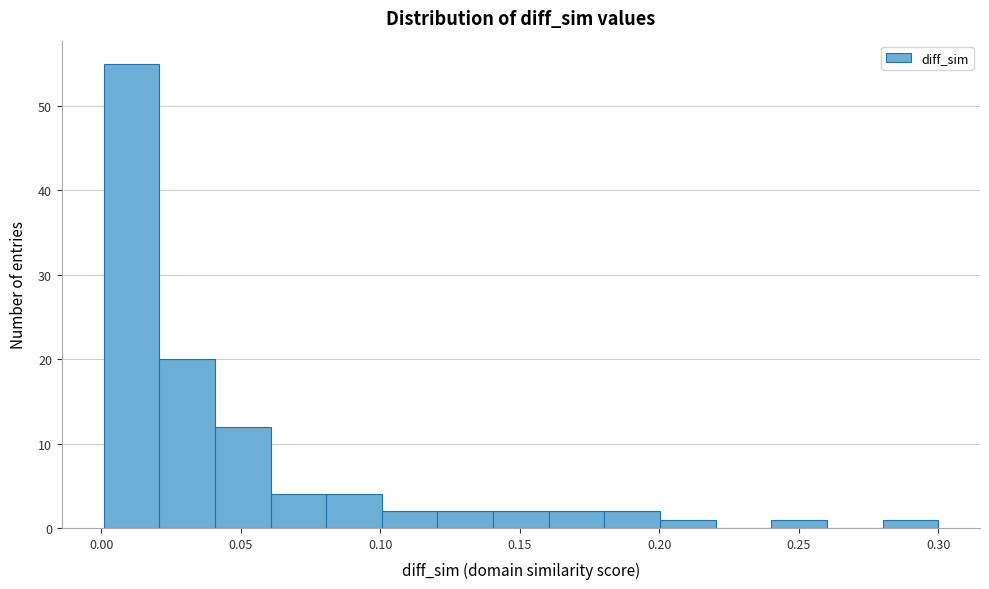

Read against the x-axis, roughly where is the centre of the tallest bar?

0.010